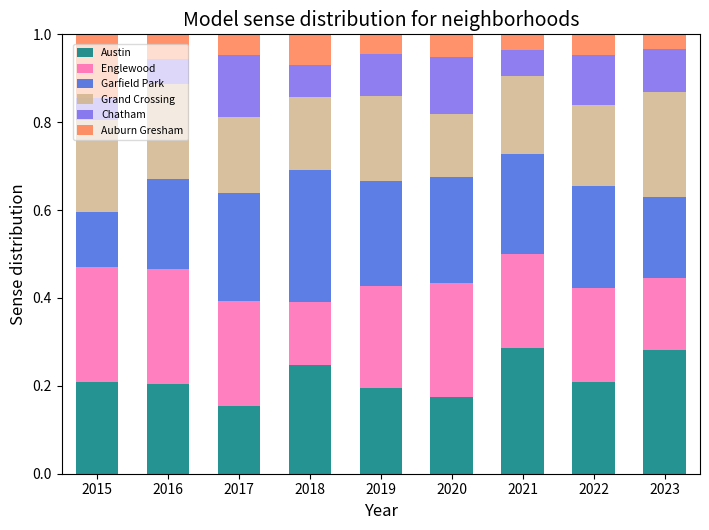

The Austin series shows 0.2 at 2019. True or false?

True